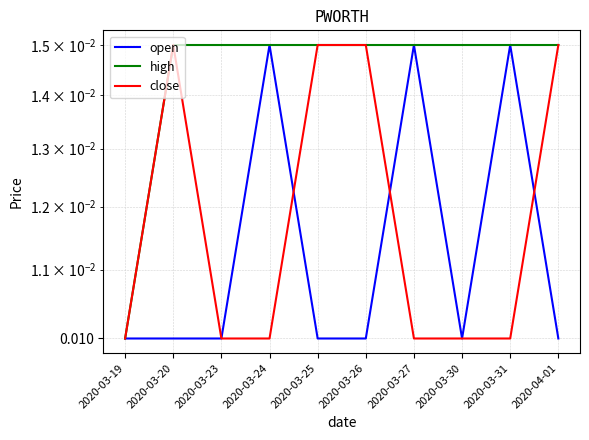

Which has a higher value, 2020-03-25 or 2020-03-24?

2020-03-24